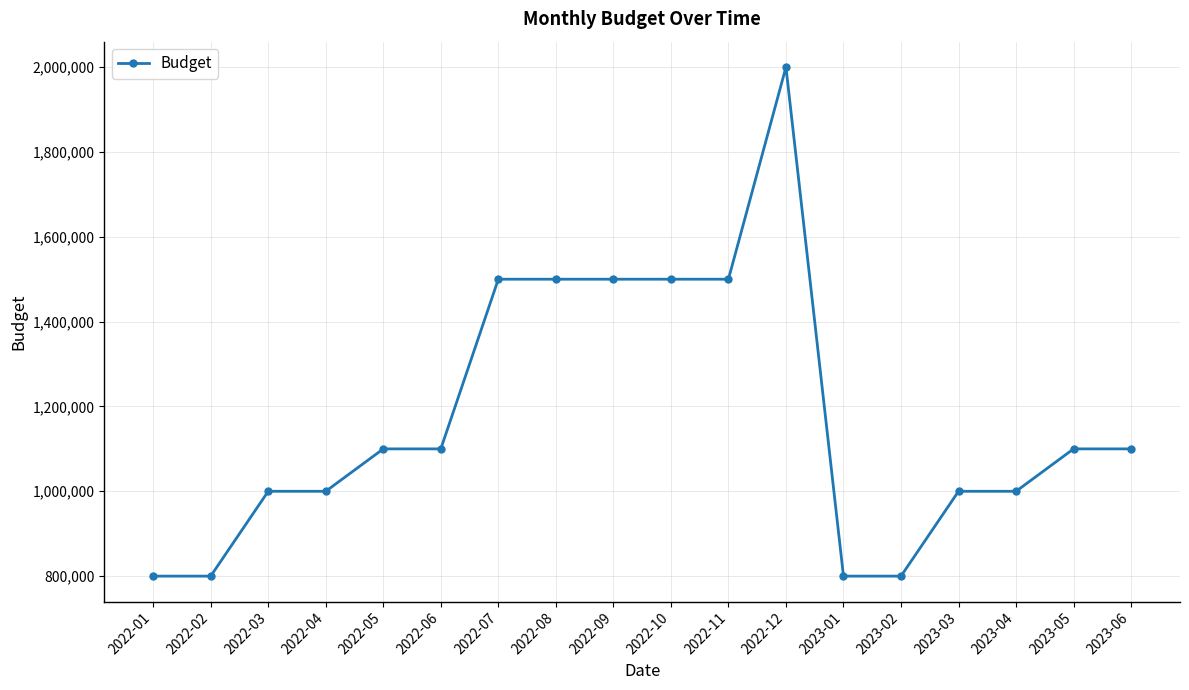

What position from the right is 2022-07?

12